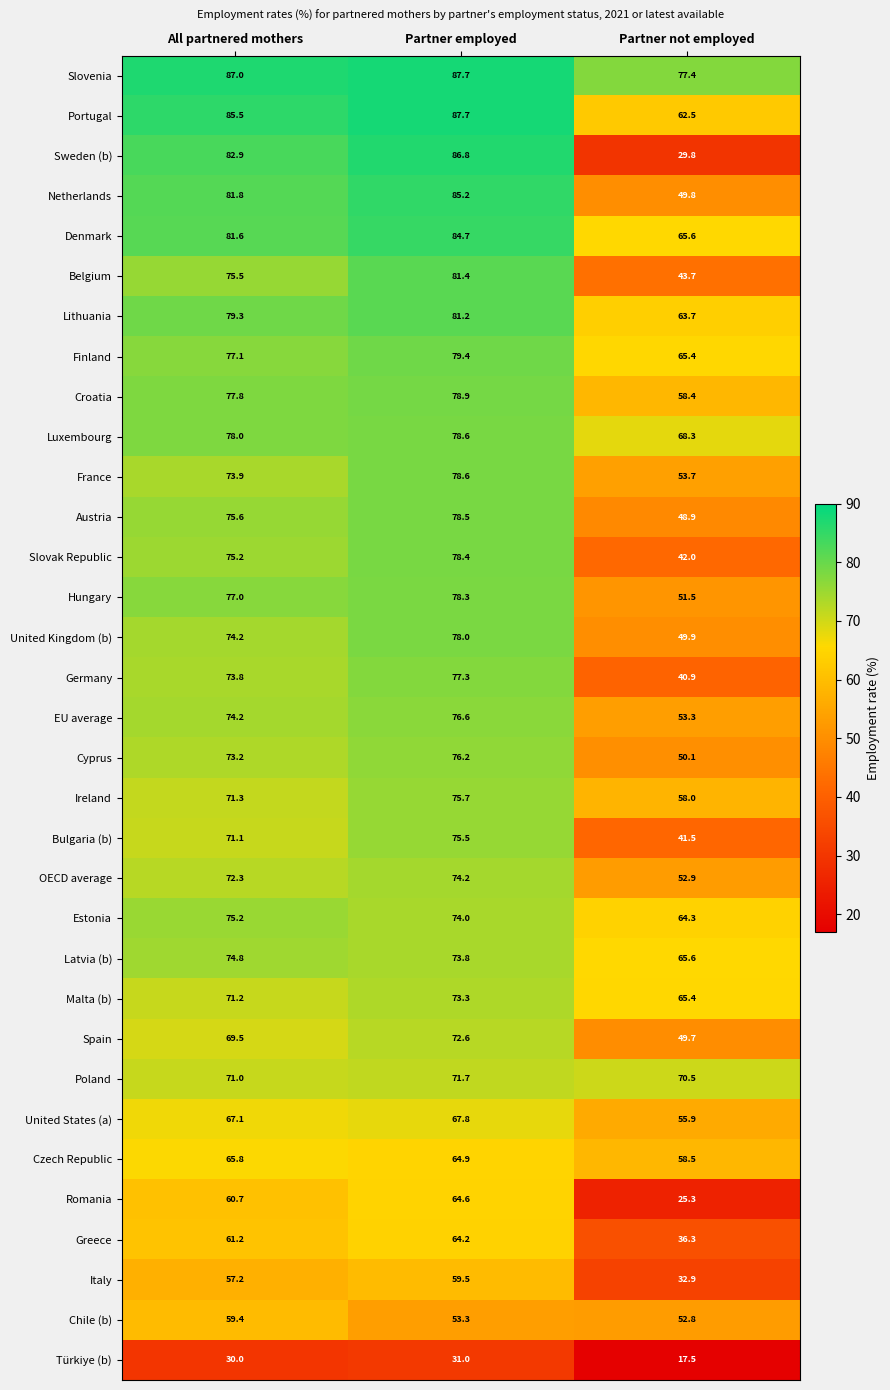

At which category is the sum across all series the highest?

Partner employed